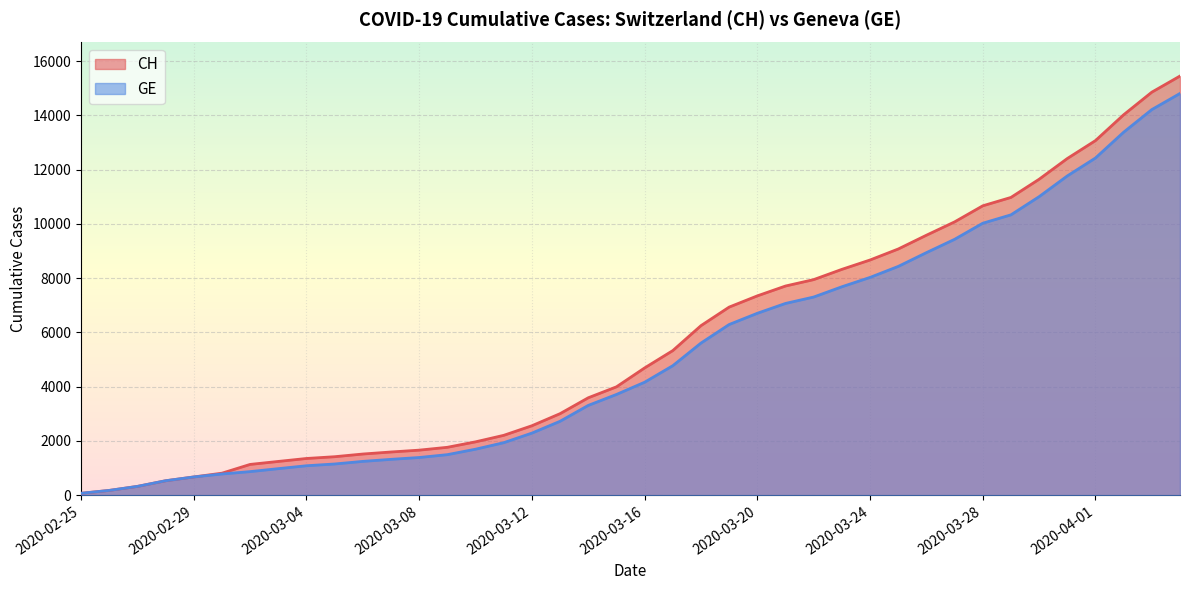

What are all the series names shown in the legend?

CH, GE